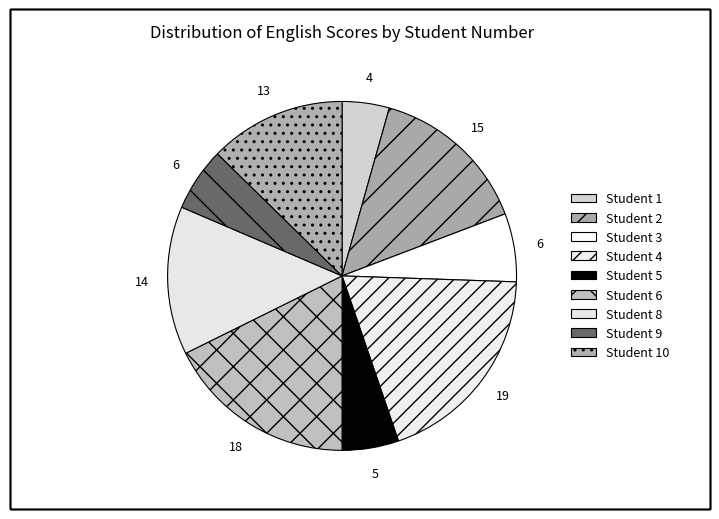

Does any single category account for the majority?

No